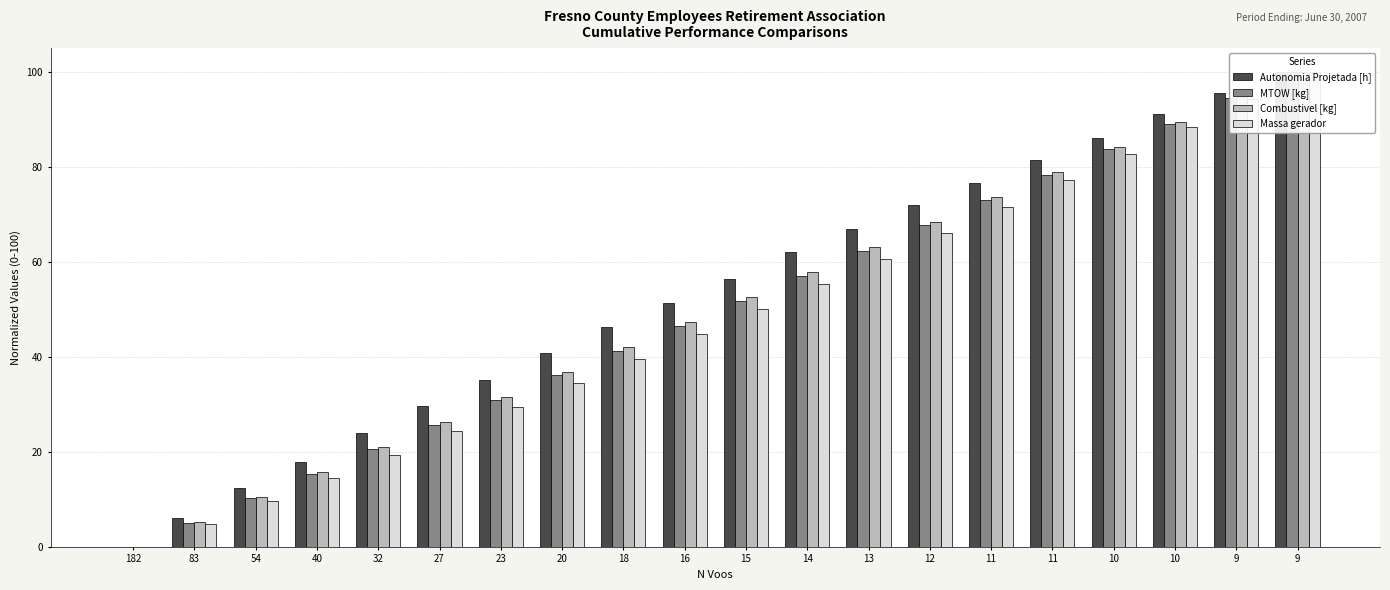

What is the difference between the MTOW [kg] values at 11 and 13?

16.0